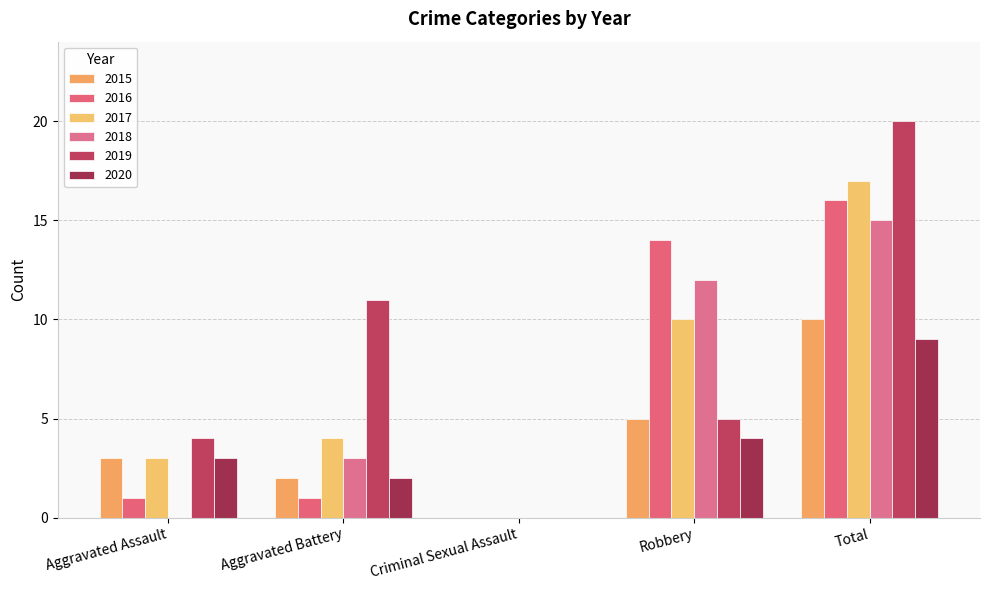

What is the label of the 3rd bar from the left?

Criminal Sexual Assault